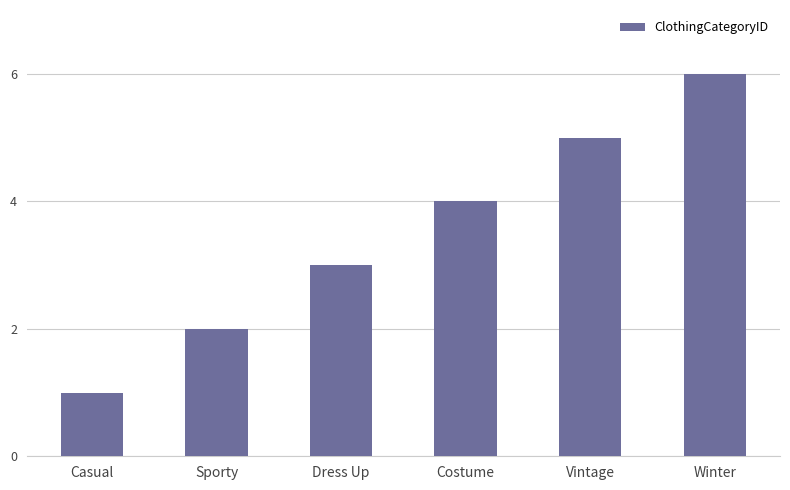

Is it true that the value at Sporty is 1?

False